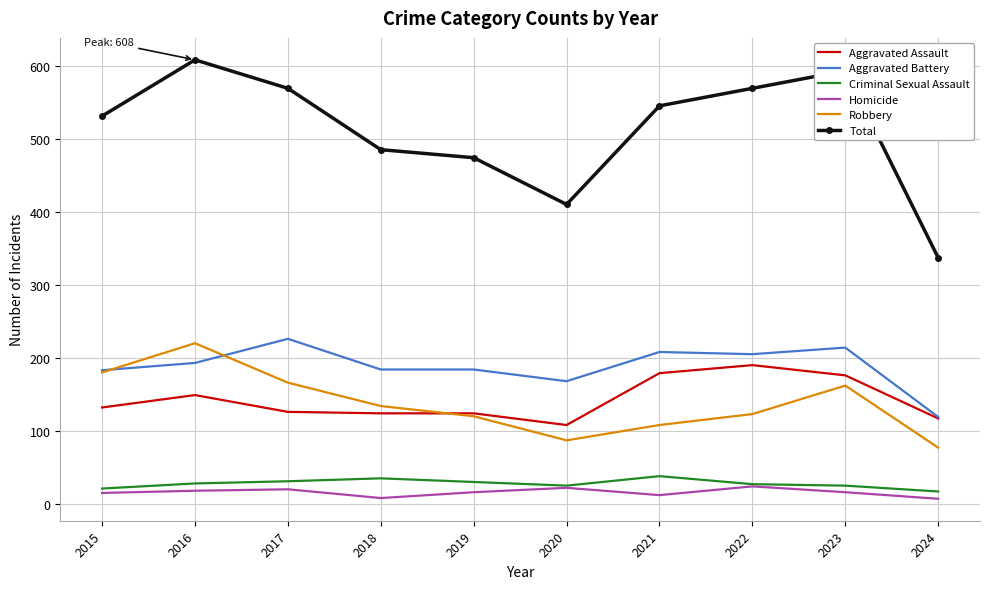

Where is the first local maximum for Total?

2016